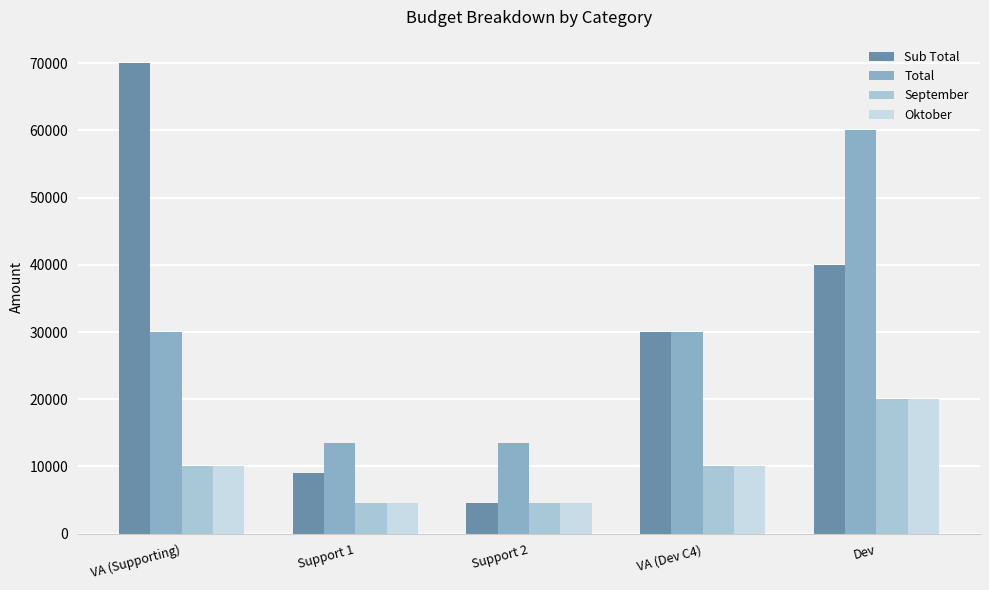

How many groups of bars are there?

5